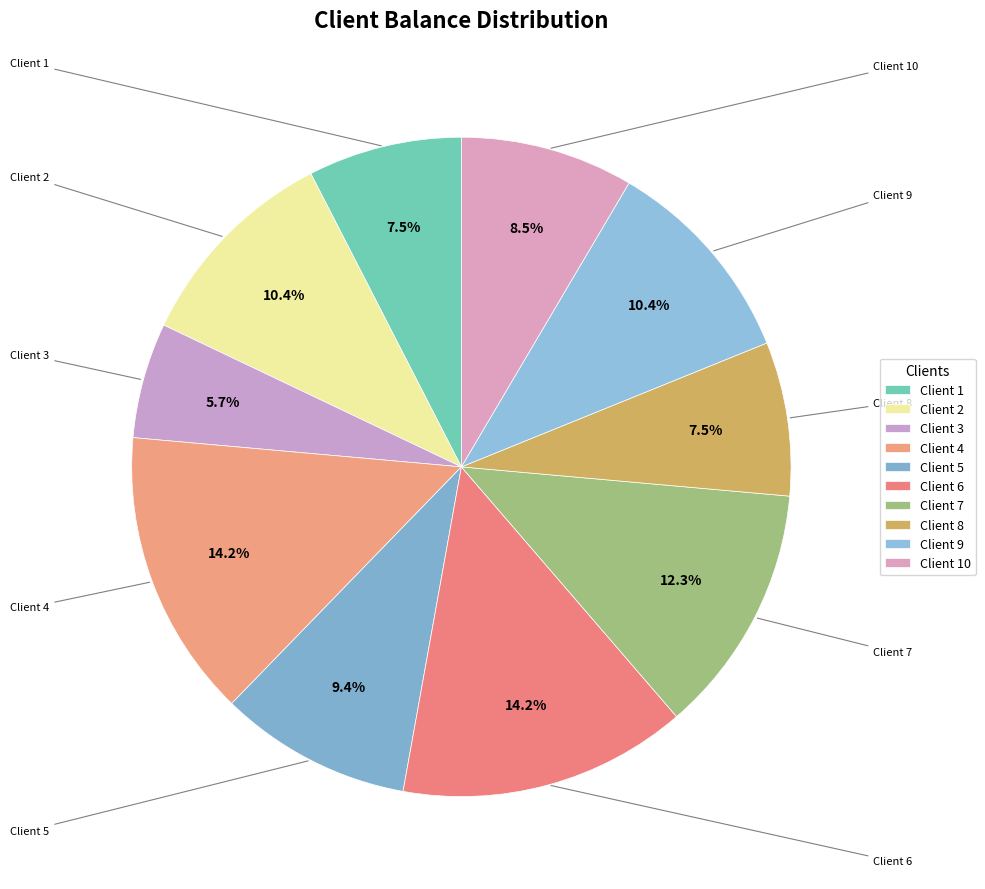

Count the number of slices in the pie.

10